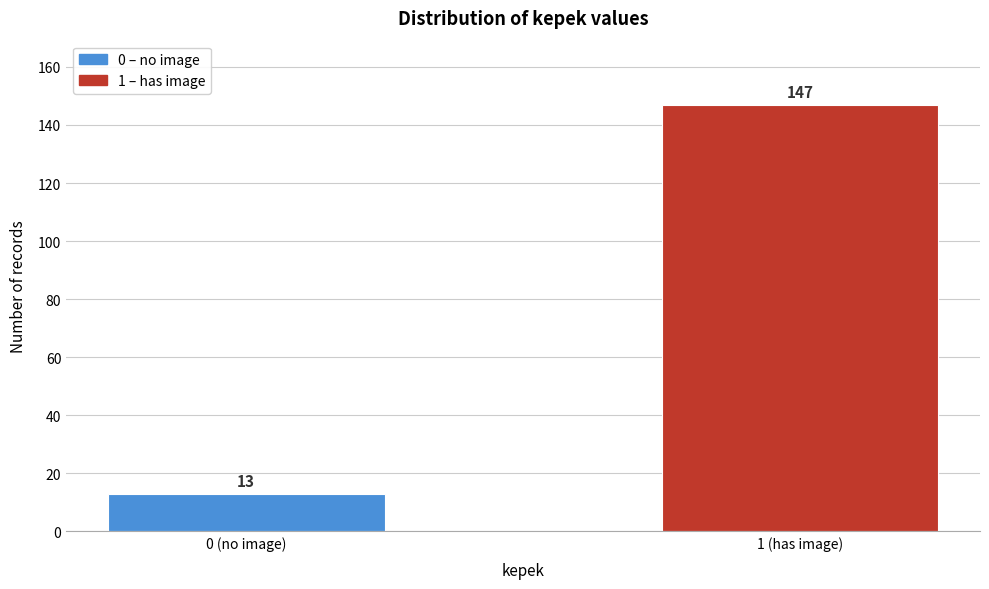

Reading left to right, what are all the values shown in this chart?

0 (no image)=13	1 (has image)=147